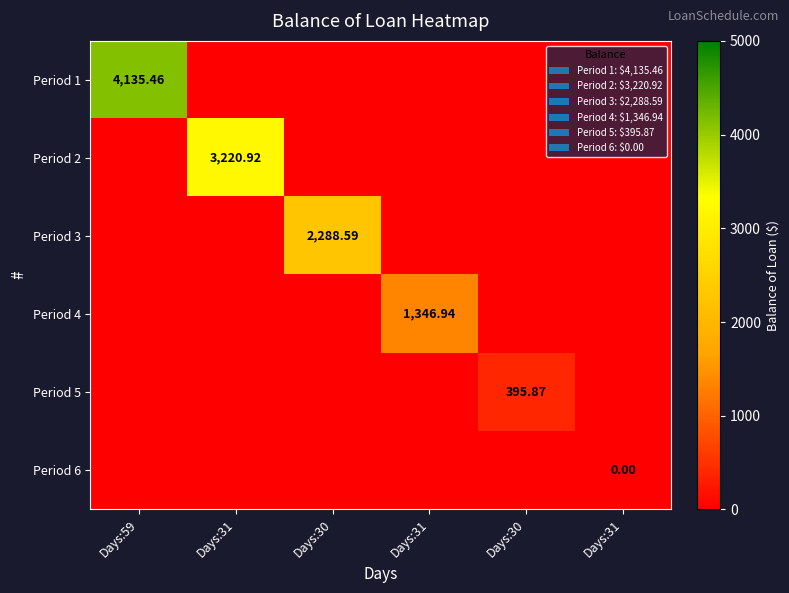

At which label does Period 3 reach its peak?

Days:30